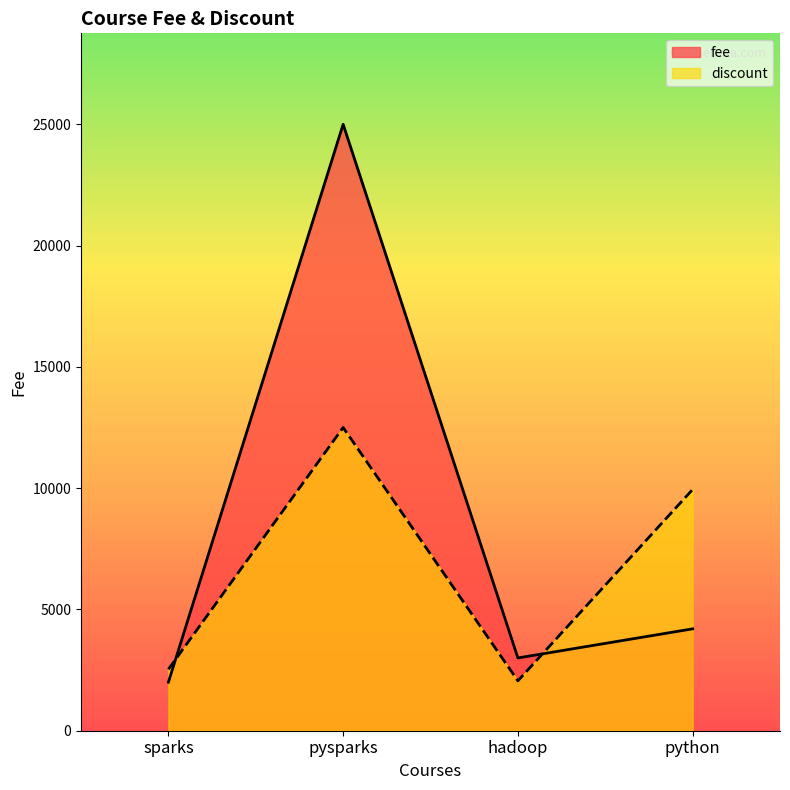

Reading left to right, transcribe all the data shown in this chart.

fee: 2000.0	25000.0	3000.0	4200.0
discount: 2531.6	12500.0	2057.0	9945.8